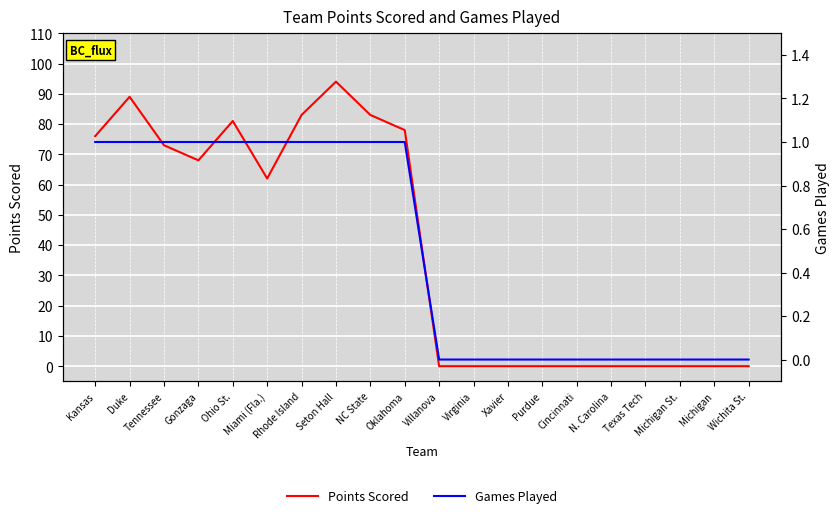

What is the sum of the Points Scored values at Cincinnati and Kansas?

76